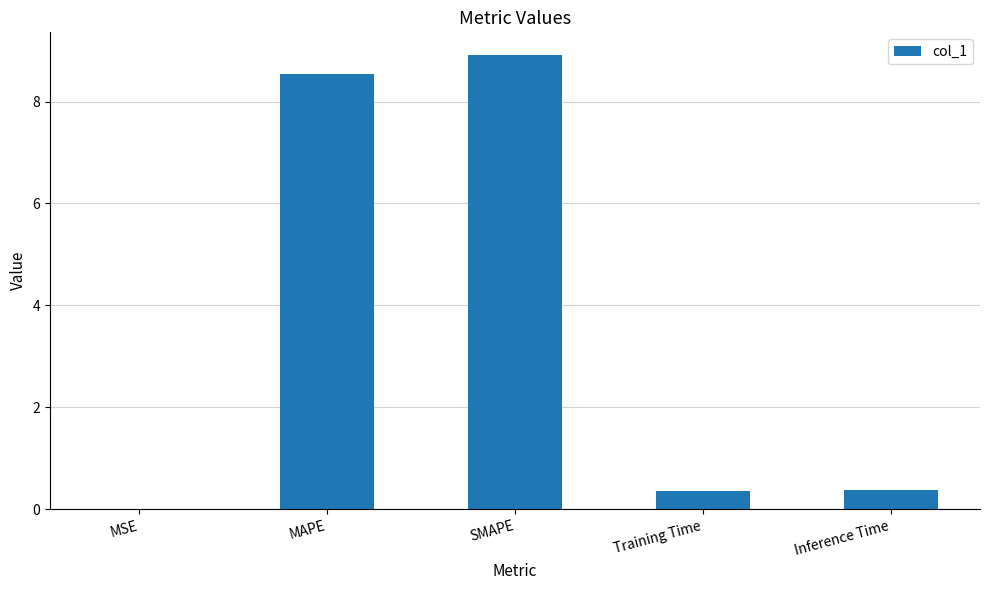

What is the sum of all values?

18.2